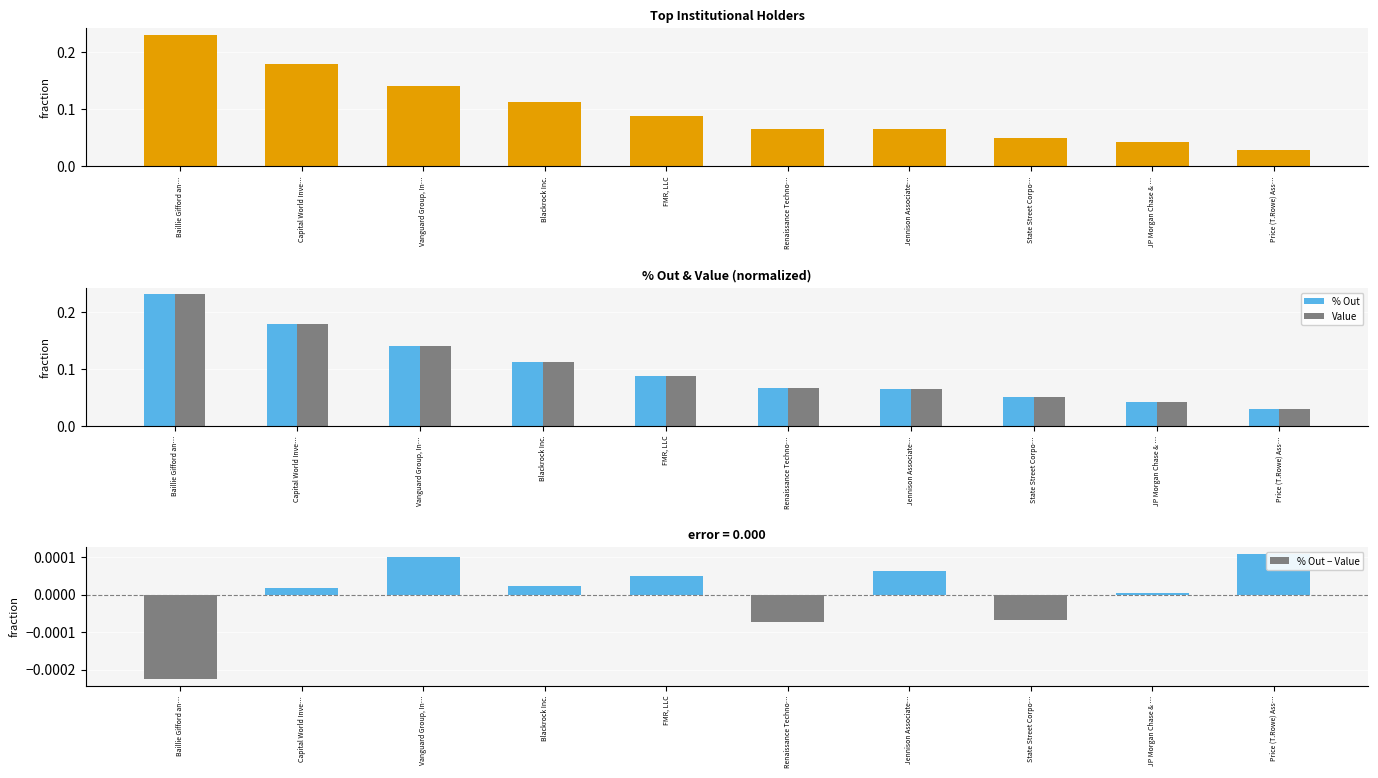

The % Out series shows 0.1 at State Street Corpo…. True or false?

False